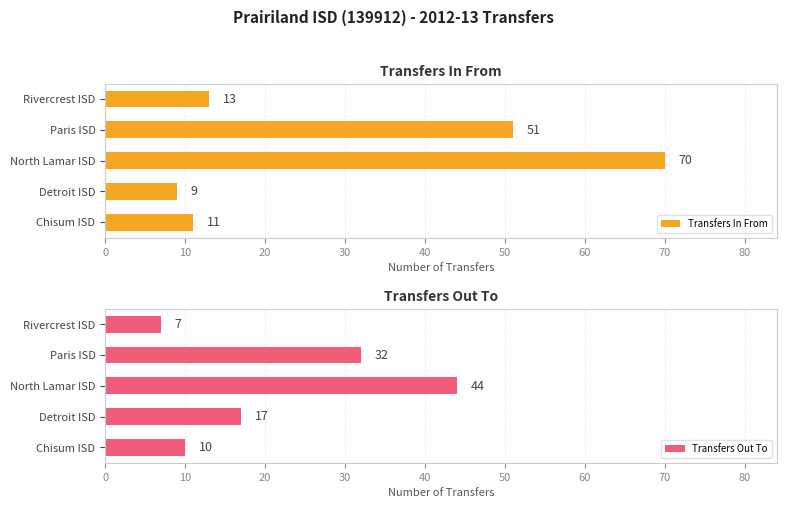

What is the difference between the Transfers Out To values at Rivercrest ISD and Paris ISD?

25